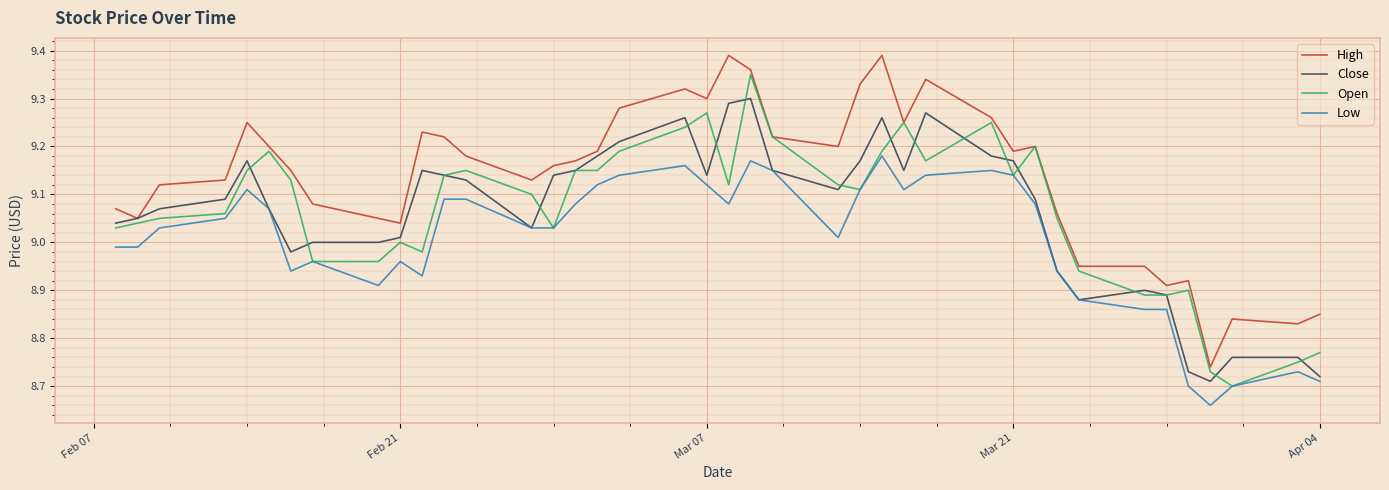

Count the number of categories in the chart.

40